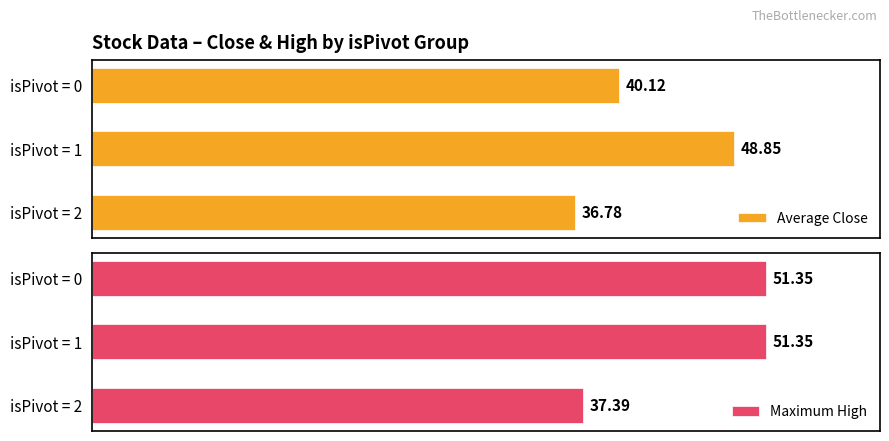

What is the greatest value displayed?

51.4